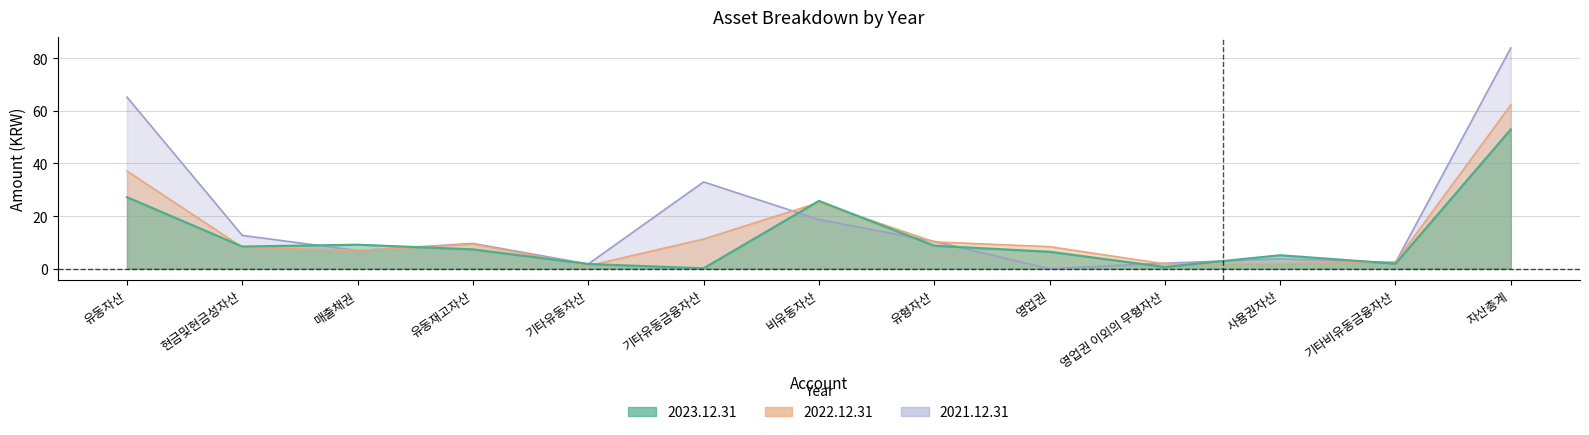

Reading left to right, list all the values displayed in this chart.

2023.12.31: 유동자산=27.2	현금및현금성자산=8.4	매출채권=9.1	유동재고자산=7.3	기타유동자산=1.8	기타유동금융자산=0.1	비유동자산=25.8	유형자산=8.7	영업권=6.4	영업권 이외의 무형자산=0.6	사용권자산=5.1	기타비유동금융자산=1.9	자산총계=52.9
2022.12.31: 유동자산=37.1	현금및현금성자산=8.1	매출채권=6.9	유동재고자산=9.3	기타유동자산=1.1	기타유동금융자산=11.2	비유동자산=25.1	유형자산=10.2	영업권=8.4	영업권 이외의 무형자산=1.8	사용권자산=2.0	기타비유동금융자산=2.6	자산총계=62.2
2021.12.31: 유동자산=65.2	현금및현금성자산=12.6	매출채권=6.9	유동재고자산=9.6	기타유동자산=1.8	기타유동금융자산=33.0	비유동자산=18.7	유형자산=10.4	영업권=0.0	영업권 이외의 무형자산=2.1	사용권자산=3.8	기타비유동금융자산=2.3	자산총계=83.8